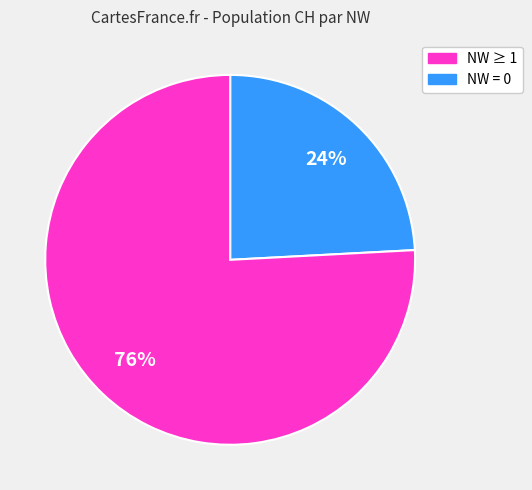

To the nearest percent, what is the average slice percentage?

50%